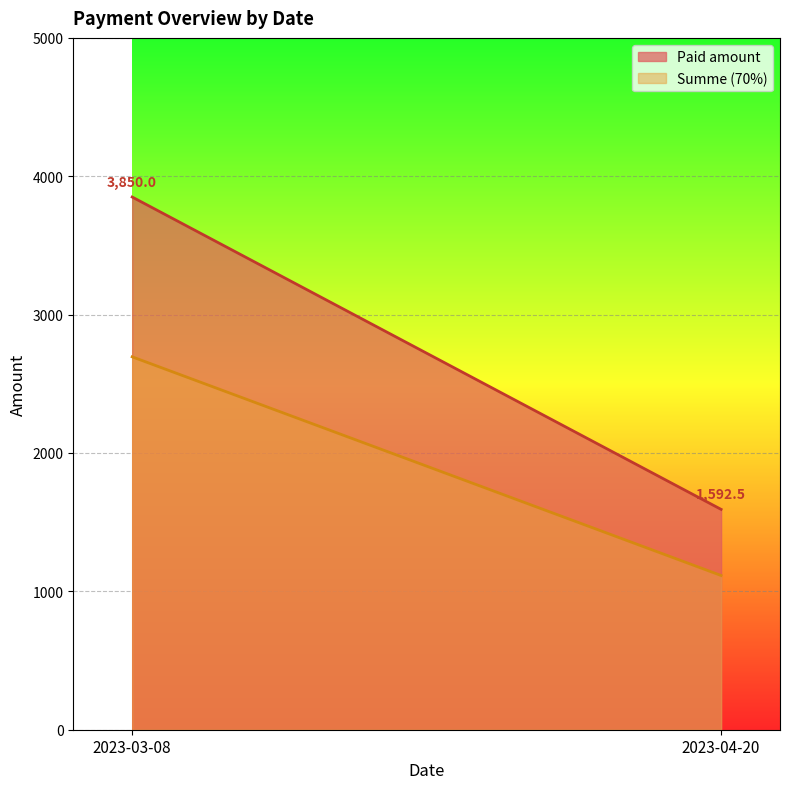

Rank the series by their maximum value, from lowest to highest.

Summe (70%), Paid amount